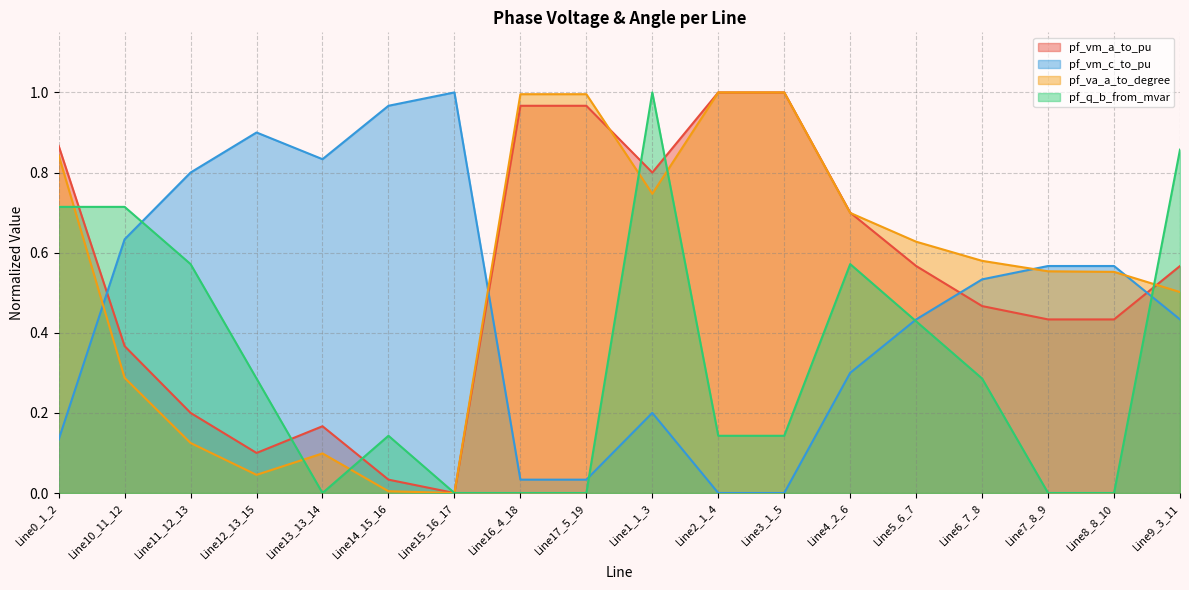

Between Line10_11_12 and Line7_8_9, which is larger?

Line7_8_9